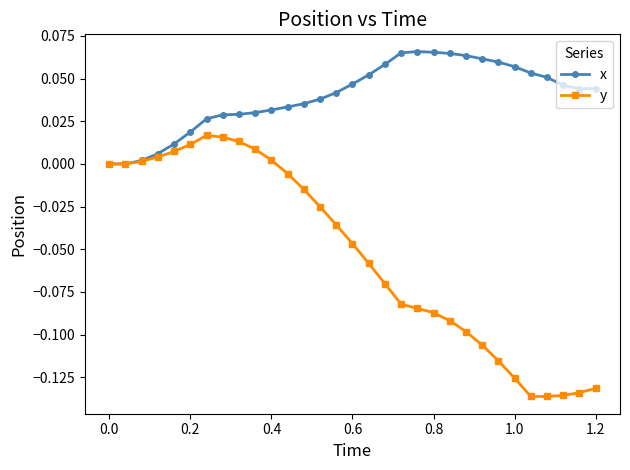

Which series has the largest total across all categories?

x